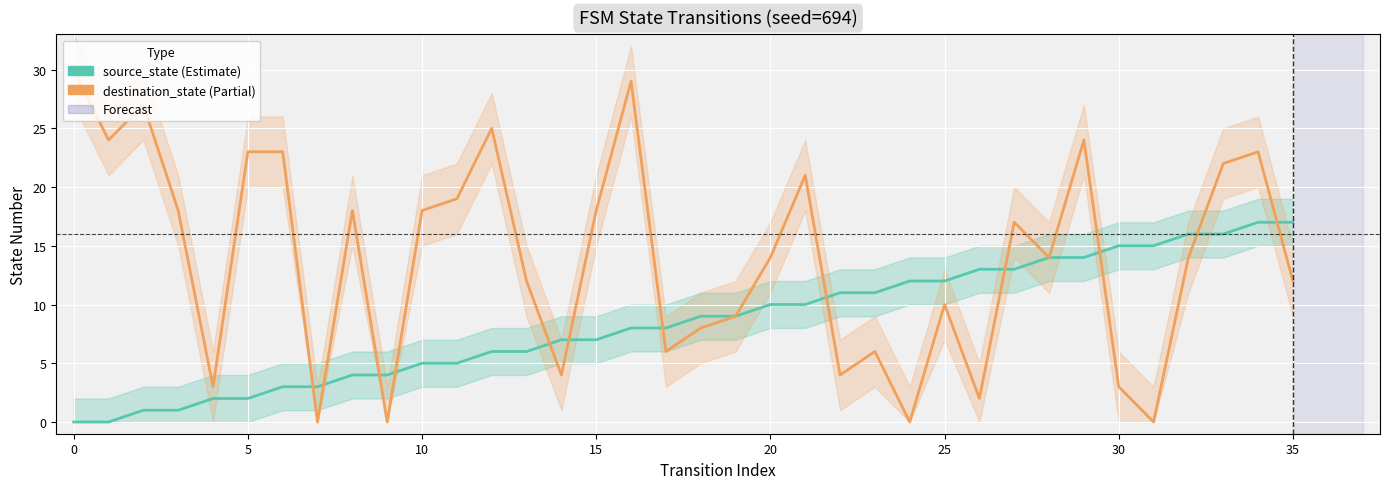

How many lines are shown in the chart?

2